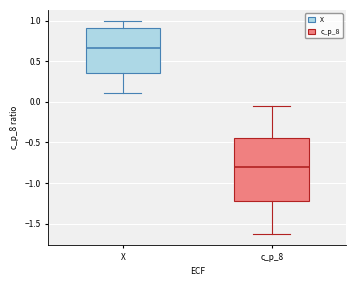

Comparing the boxes themselves (not the whiskers), which one is the tallest?

c_p_8